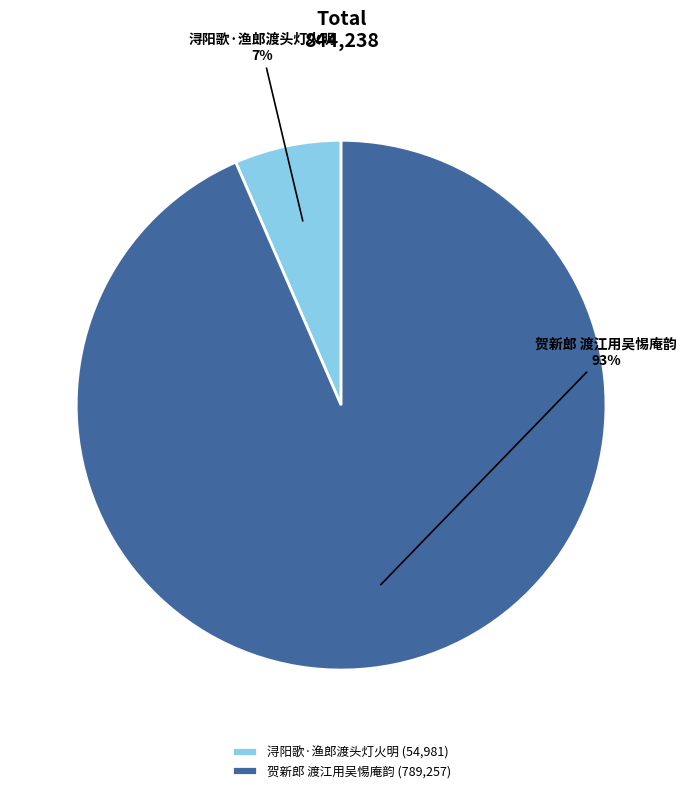

Combined, do 浔阳歌·渔郎渡头灯火明 and 贺新郎 渡江用吴惕庵韵 account for over 50%?

Yes